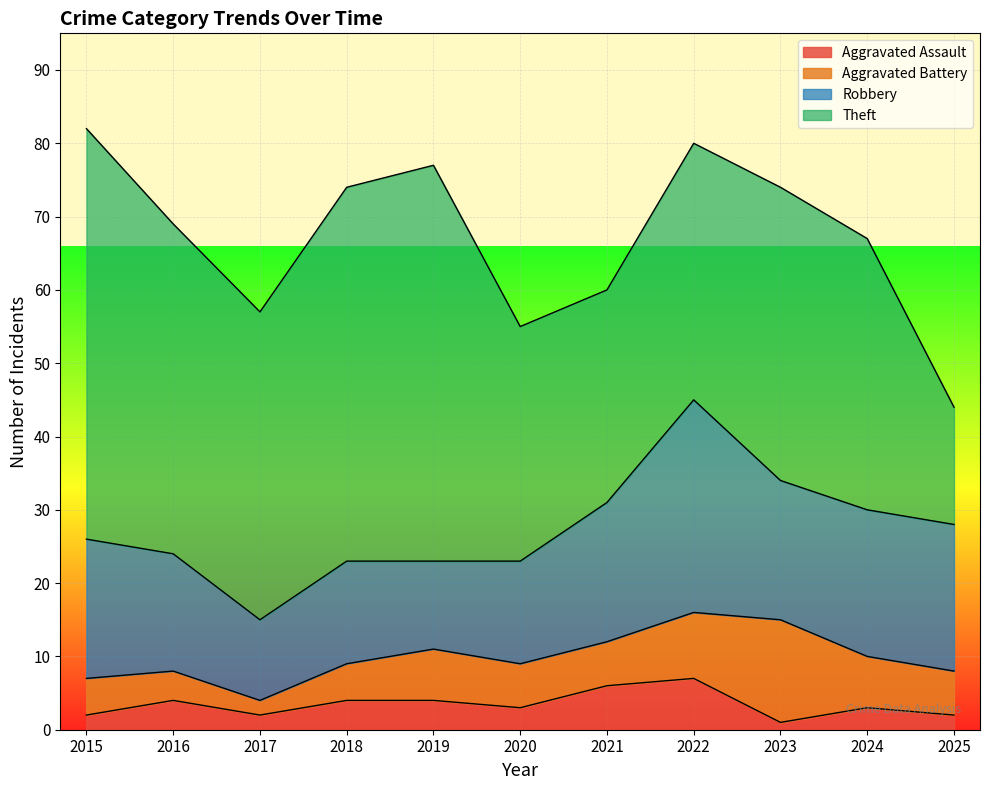

Where do Robbery and Theft first cross each other?

2024 and 2025